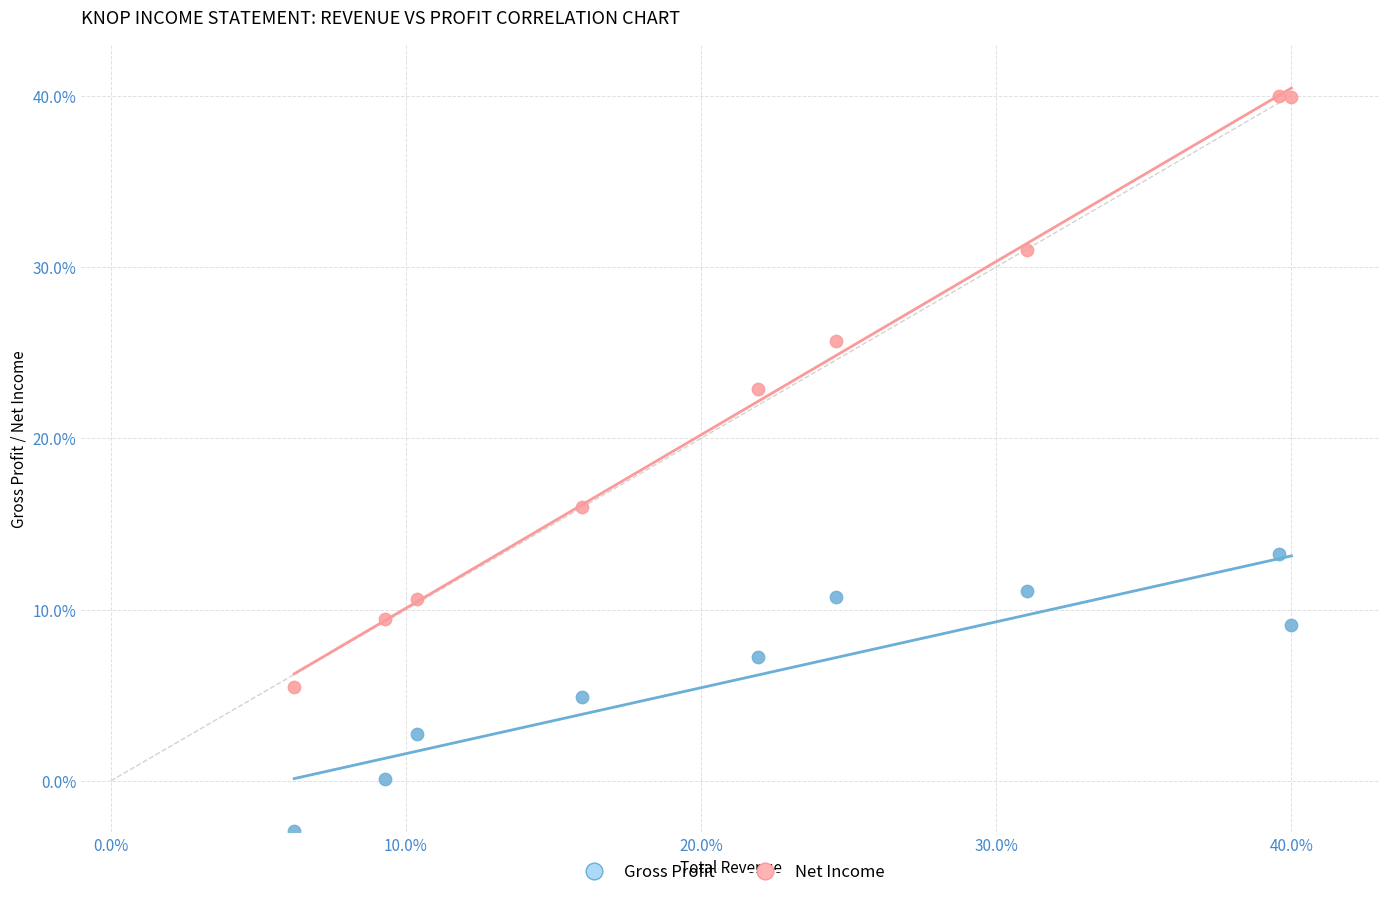

What is the X range (max minus min) for the scatter plot?

33.8